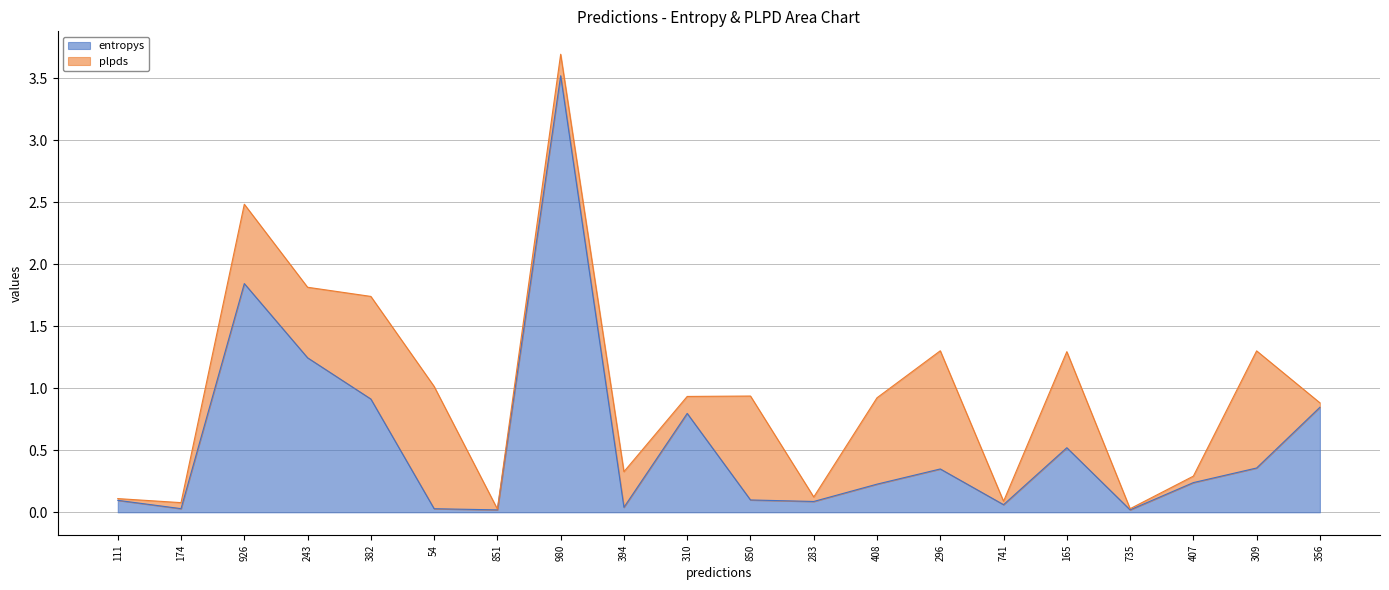

How many interior local valleys (lower than both neighbors) does the data have?

6